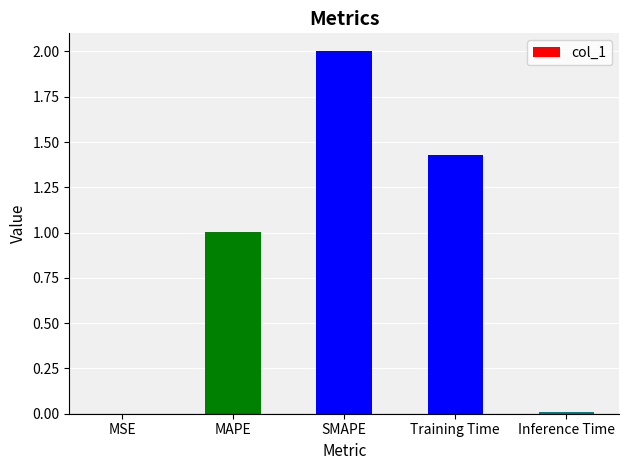

What is the approximate value at MAPE?

1.0